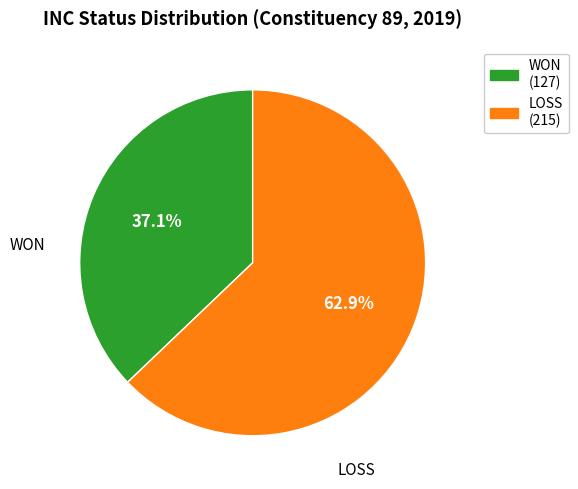

Is the sum of WON and LOSS greater than half?

Yes